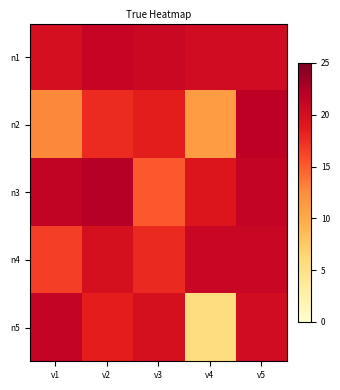

Which series has the widest spread of values?

n5